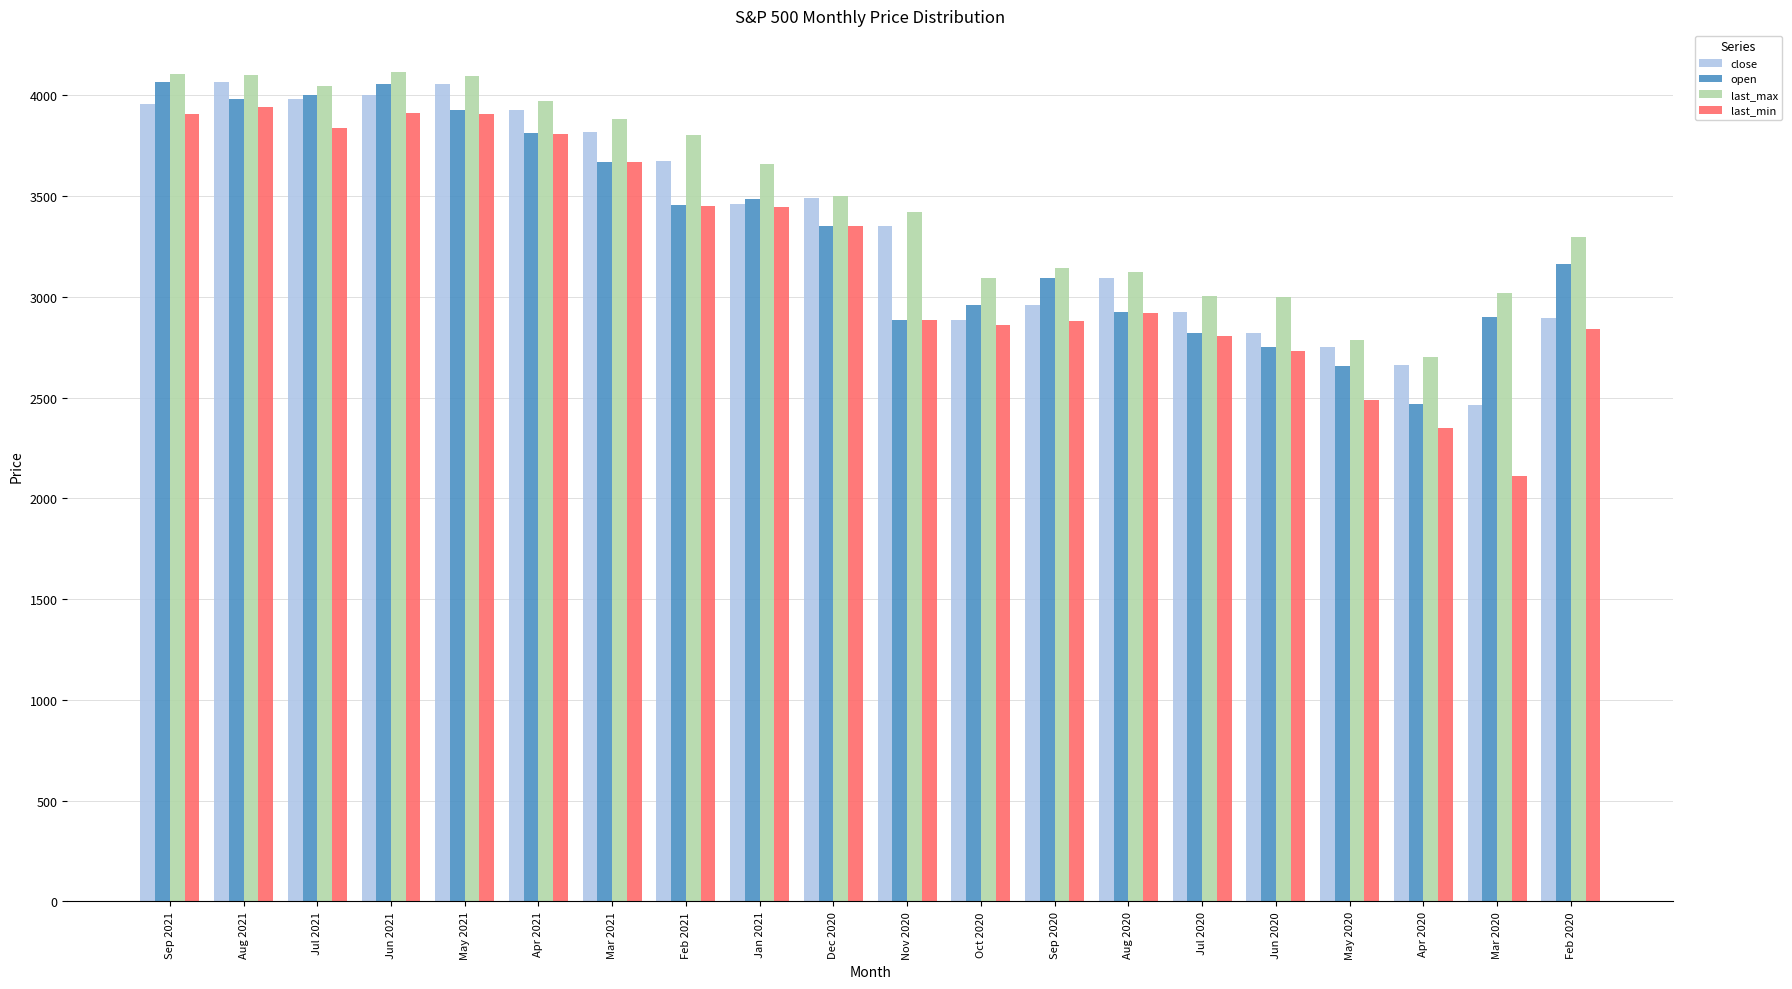

What value does the close series have at Jun 2020?

2820.2